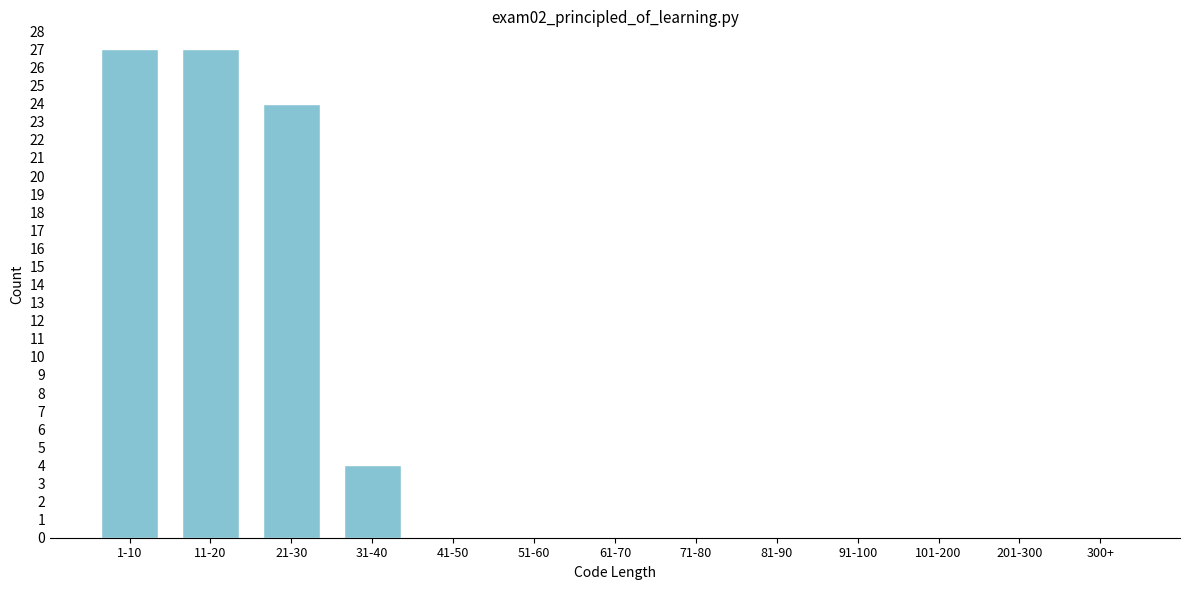

Reading left to right, transcribe all the data shown in this chart.

1-10=27	11-20=27	21-30=24	31-40=4	41-50=0	51-60=0	61-70=0	71-80=0	81-90=0	91-100=0	101-200=0	201-300=0	300+=0